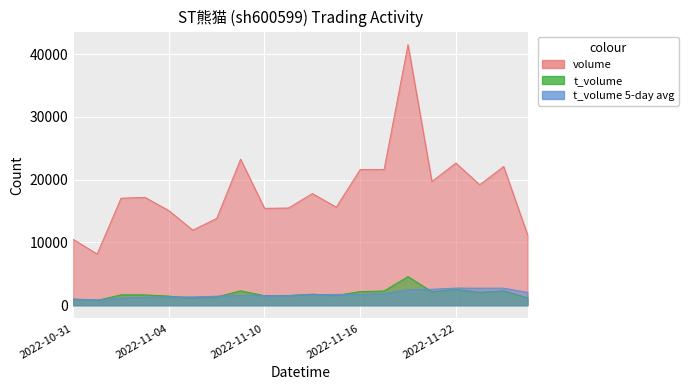

What is the total value across all series at 2022-11-24?

24414